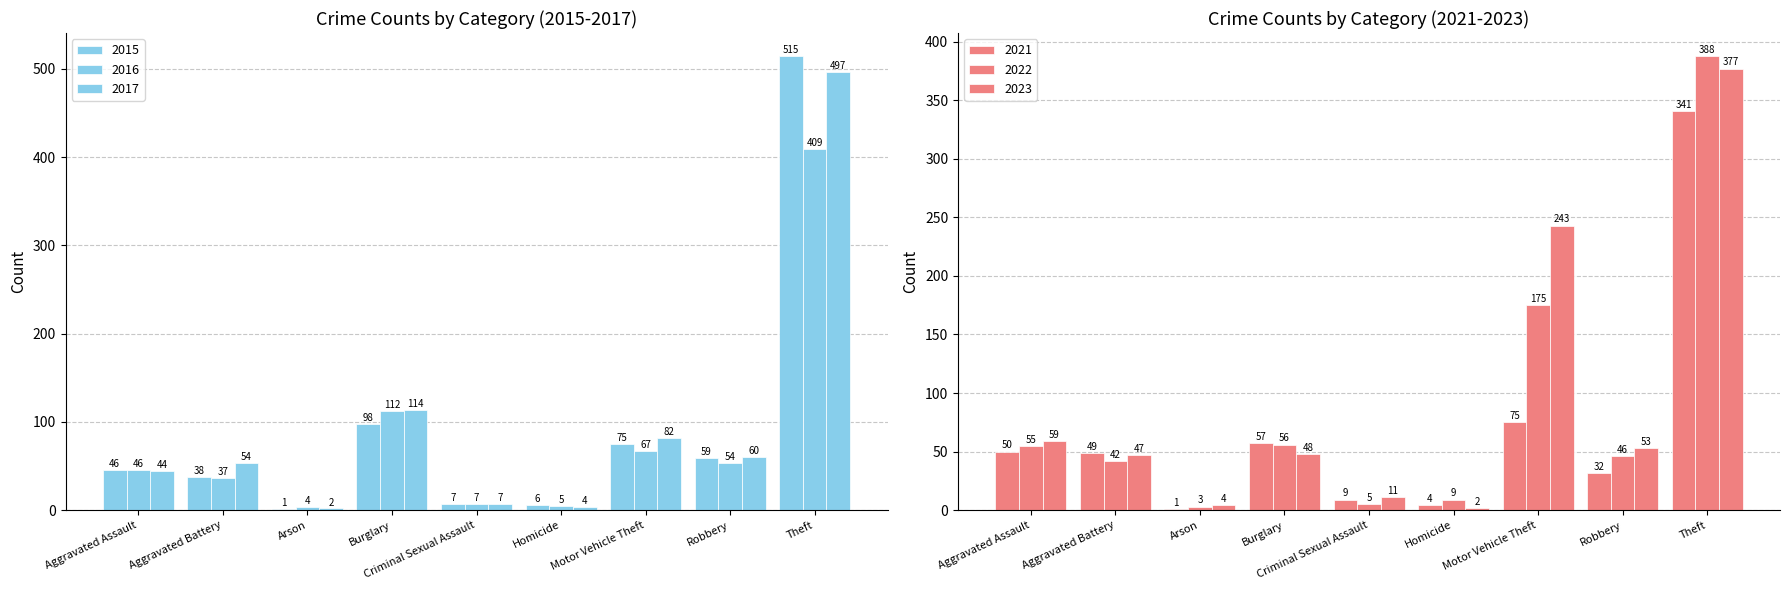

What is the label of the 1st bar from the right?

Theft